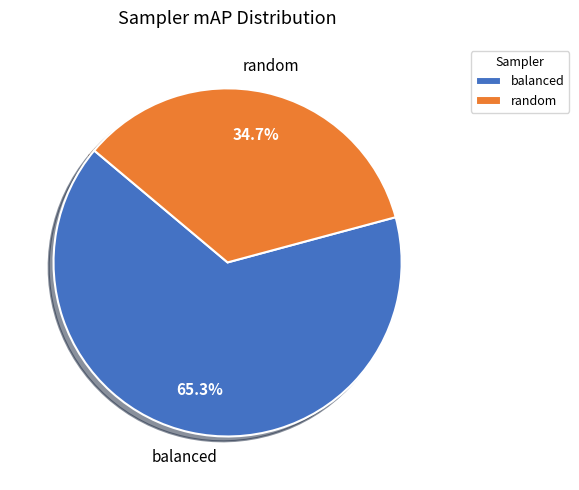

Which slice represents more than half of the pie?

balanced